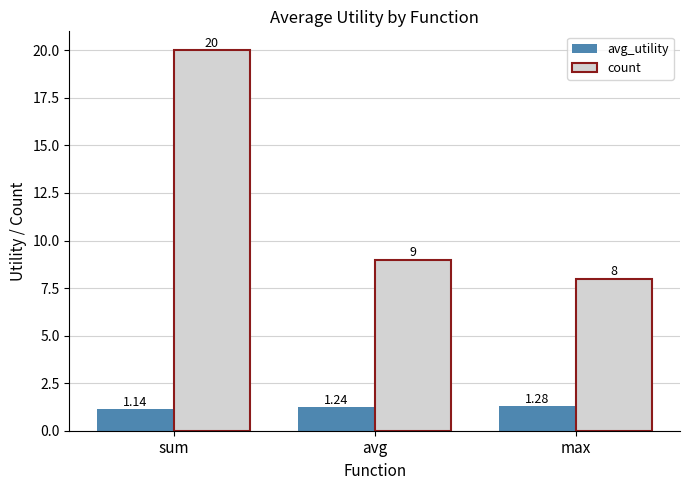

What is the value of the count bar at the 1st from the left?

20.0